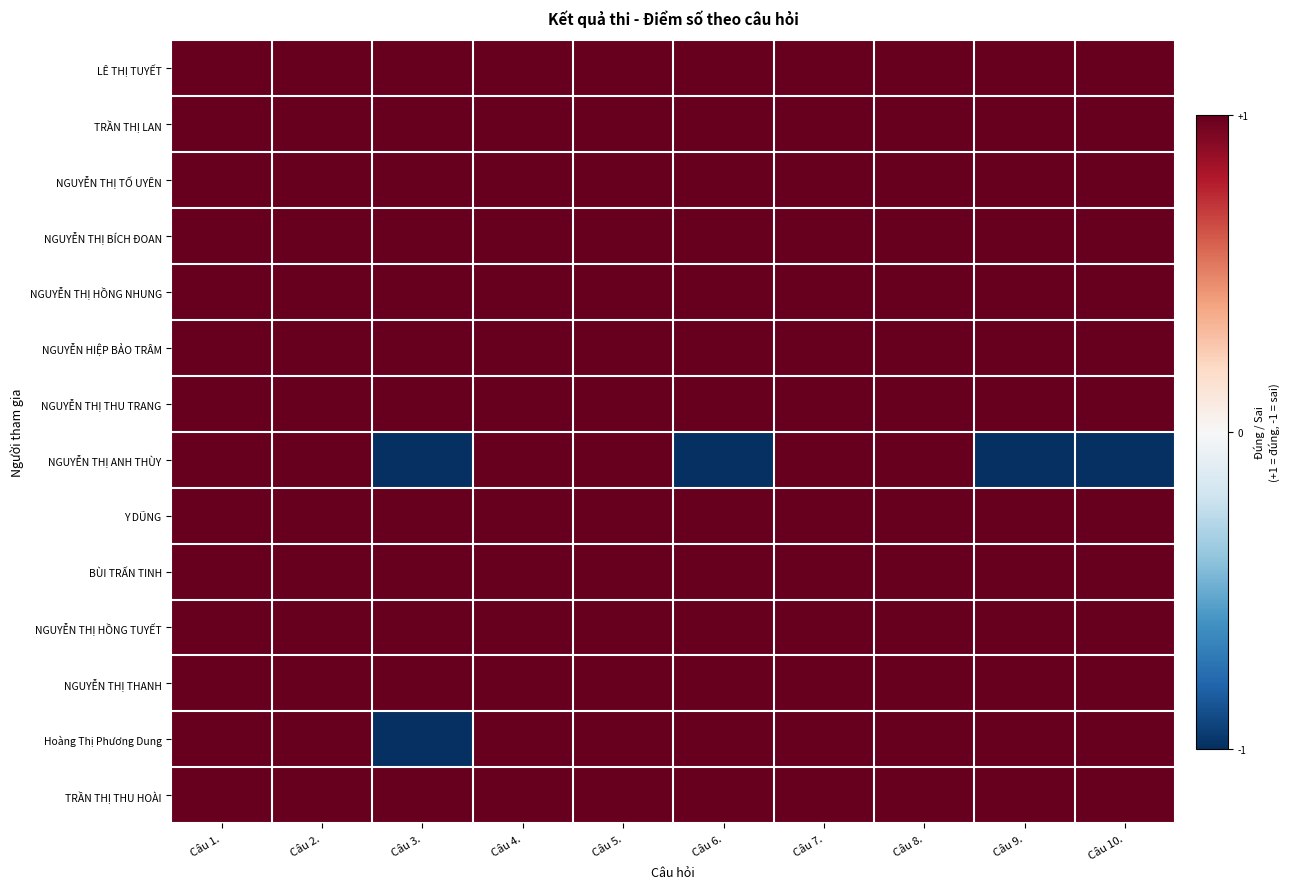

Which series has the widest spread of values?

NGUYỄN THỊ ANH THÙY